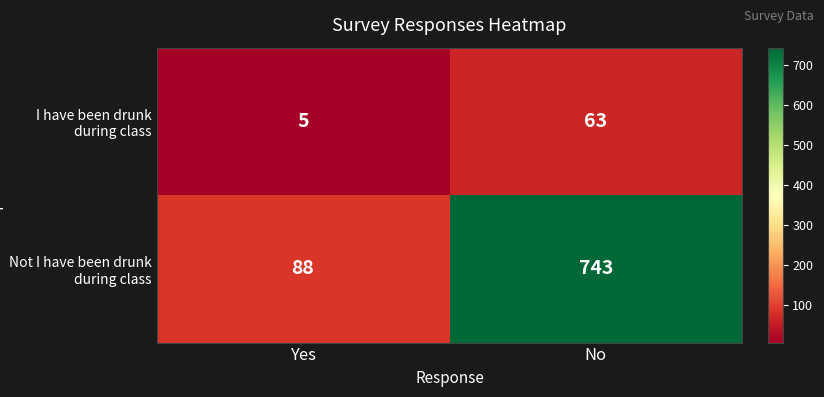

At which category is the sum across all series the highest?

No